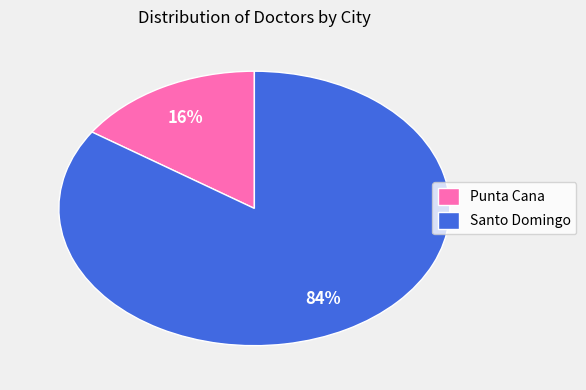

True or false: Santo Domingo accounts for 74% of the total.

False